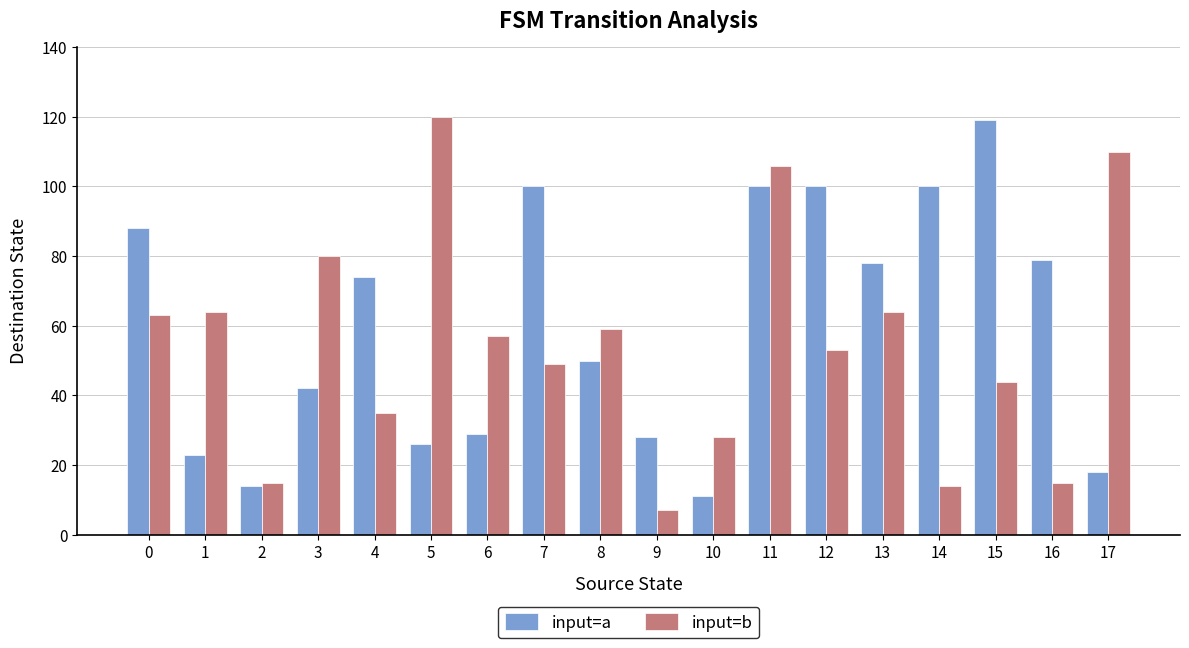

Does the chart contain any negative values?

No